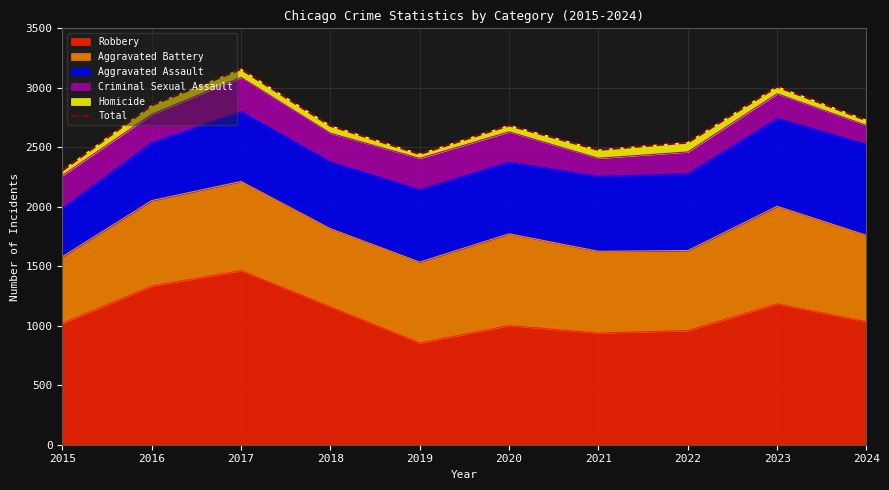

Rank the categories by value from highest to lowest.

2017, 2023, 2016, 2024, 2020, 2018, 2022, 2021, 2019, 2015